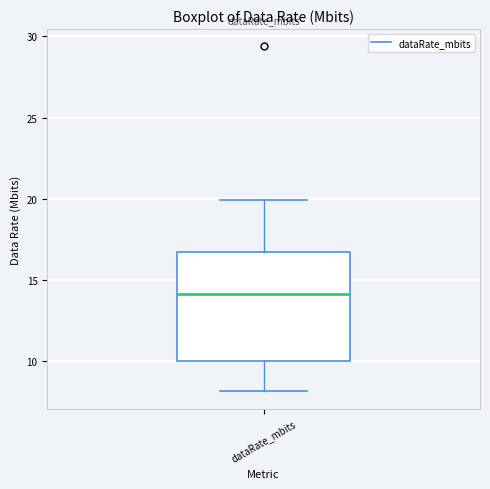

Transcribe this box plot: give where the median line is, the range the box spans, and where the two whiskers end, as read against the y-axis. The values are not printed on the chart, so give them approximately, as read against the axis.

median 14.0, box 10.0 to 16.5, whiskers 8.0 to 20.0